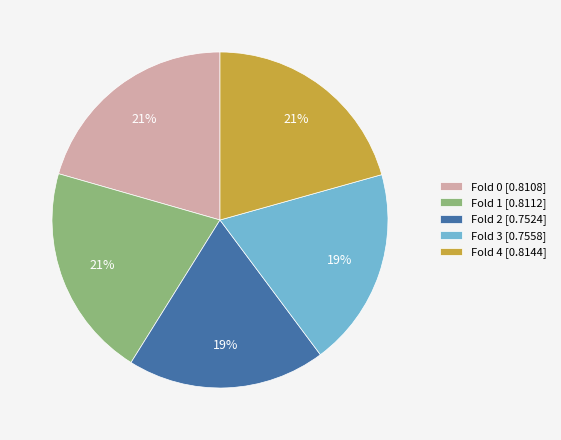

To the nearest percent, what portion does Fold 4 [0.8144] represent?

21%